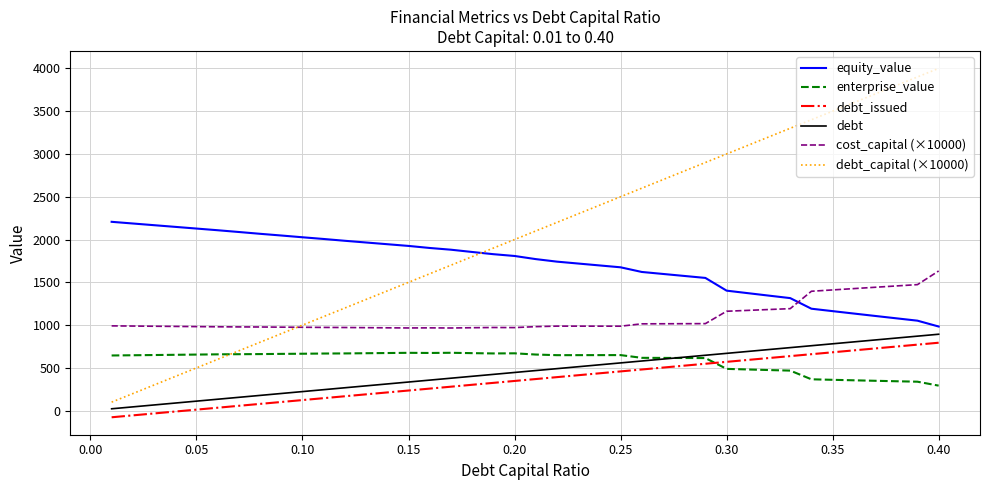

How many lines are shown in the chart?

6